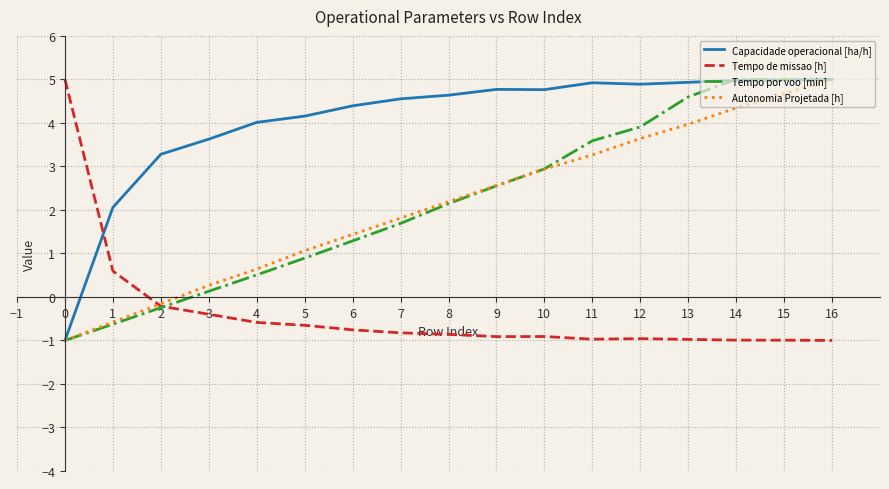

What is the maximum value for Tempo por voo [min]?

5.0